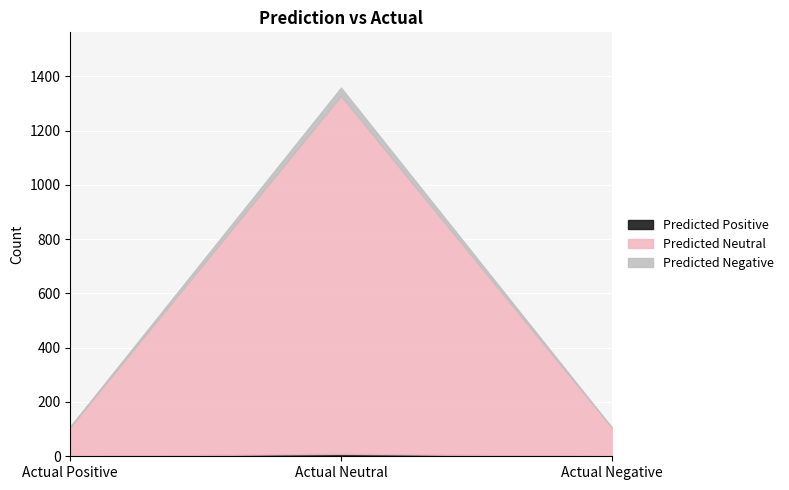

What is the difference between the maximum and minimum values in the Predicted Neutral series?

1212